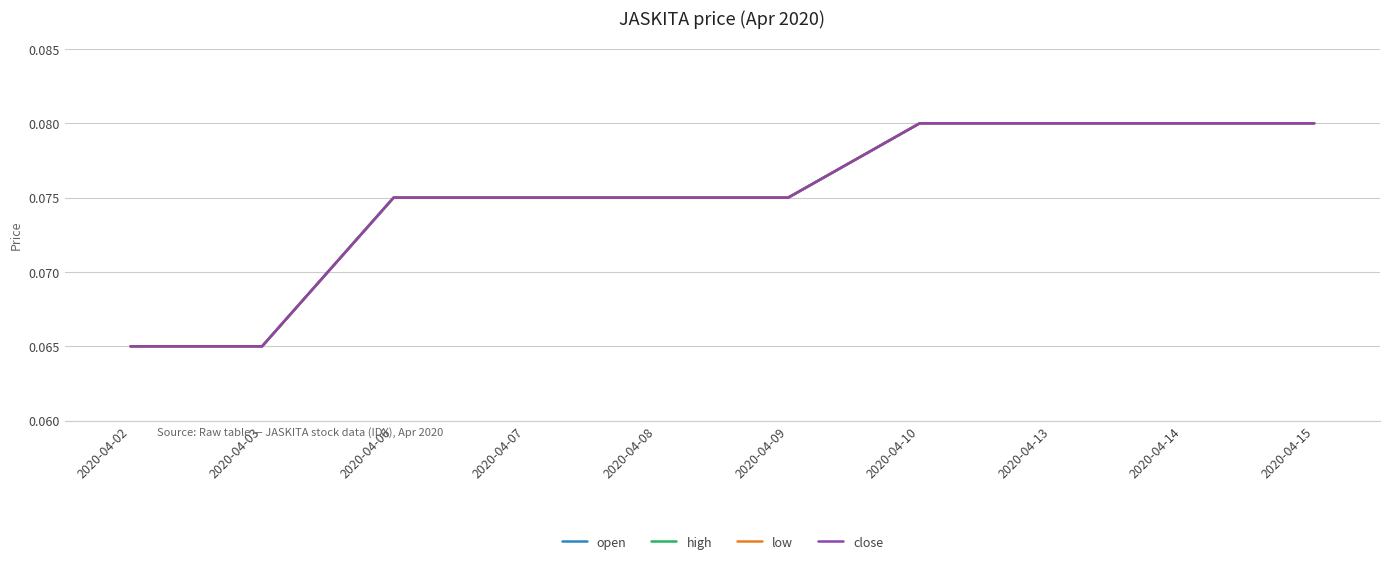

Is this an area chart (filled region under the line)?

No